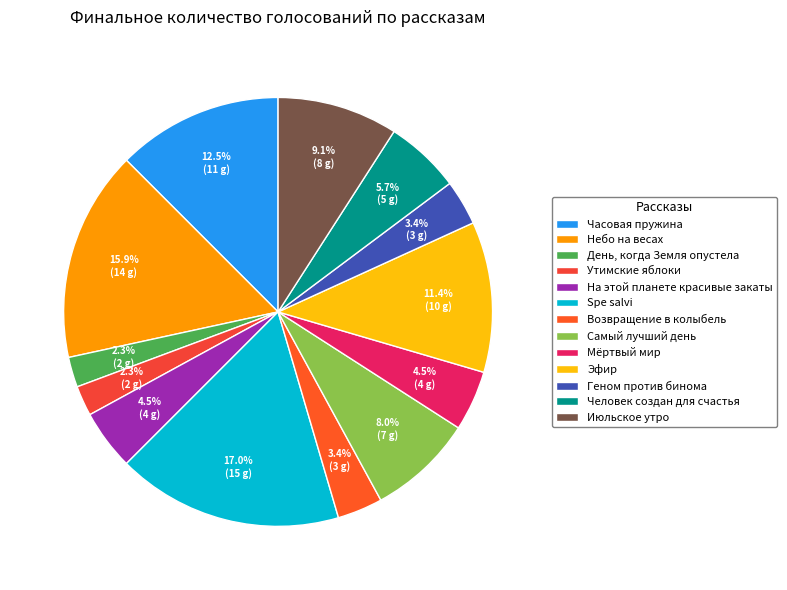

Is there a majority slice in this chart?

No